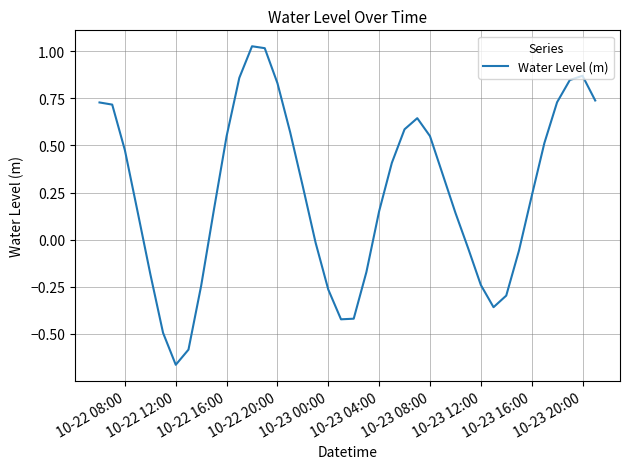

What is the difference between the maximum and minimum values?

1.7